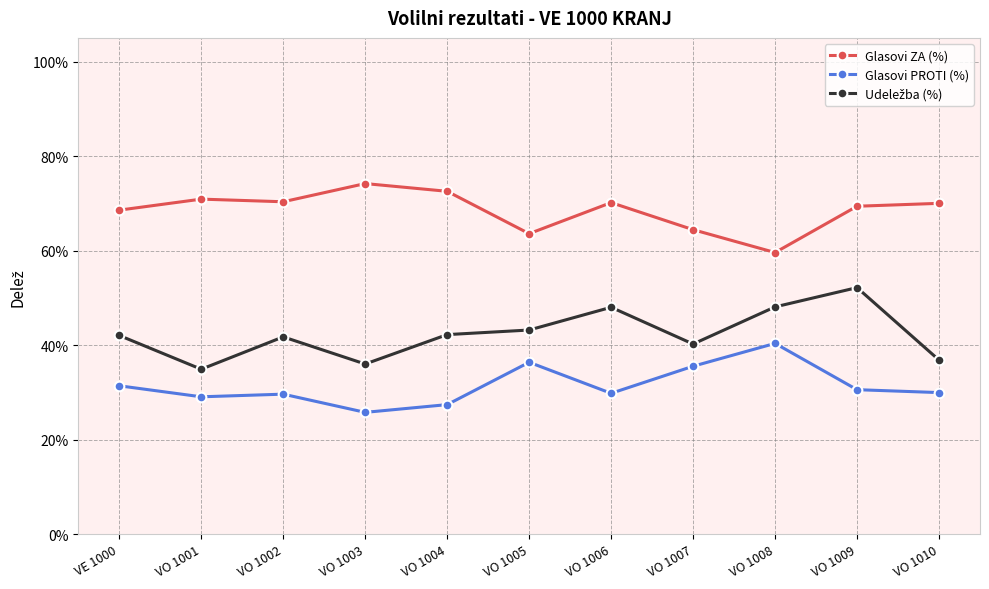

How many Udeležba (%) values are between 0 and 1?

11